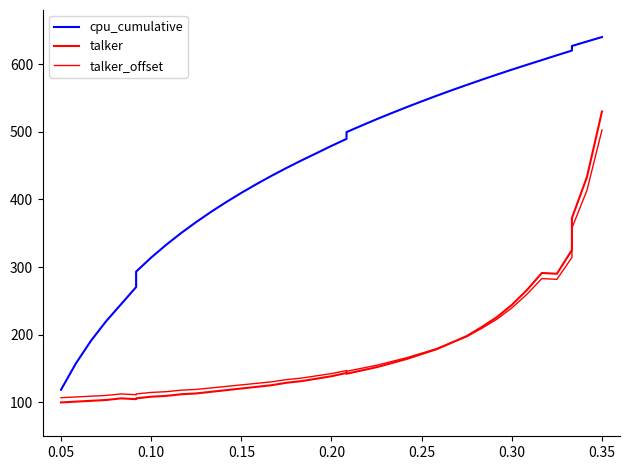

What is the maximum value shown in the chart?

640.0